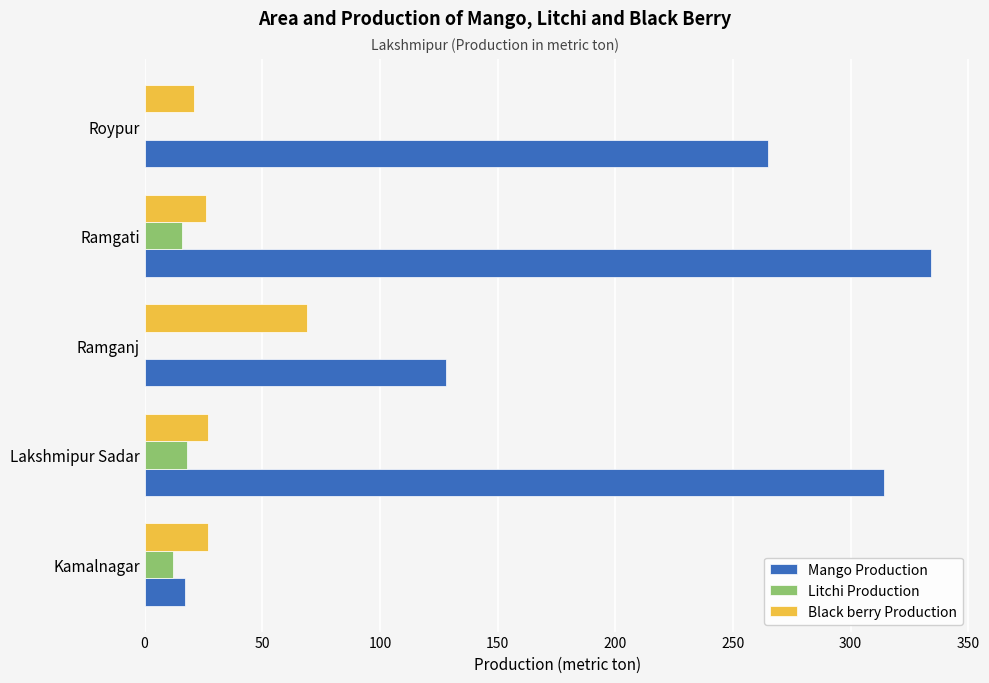

Between Kamalnagar and Lakshmipur Sadar, which series saw the biggest shift?

Mango Production